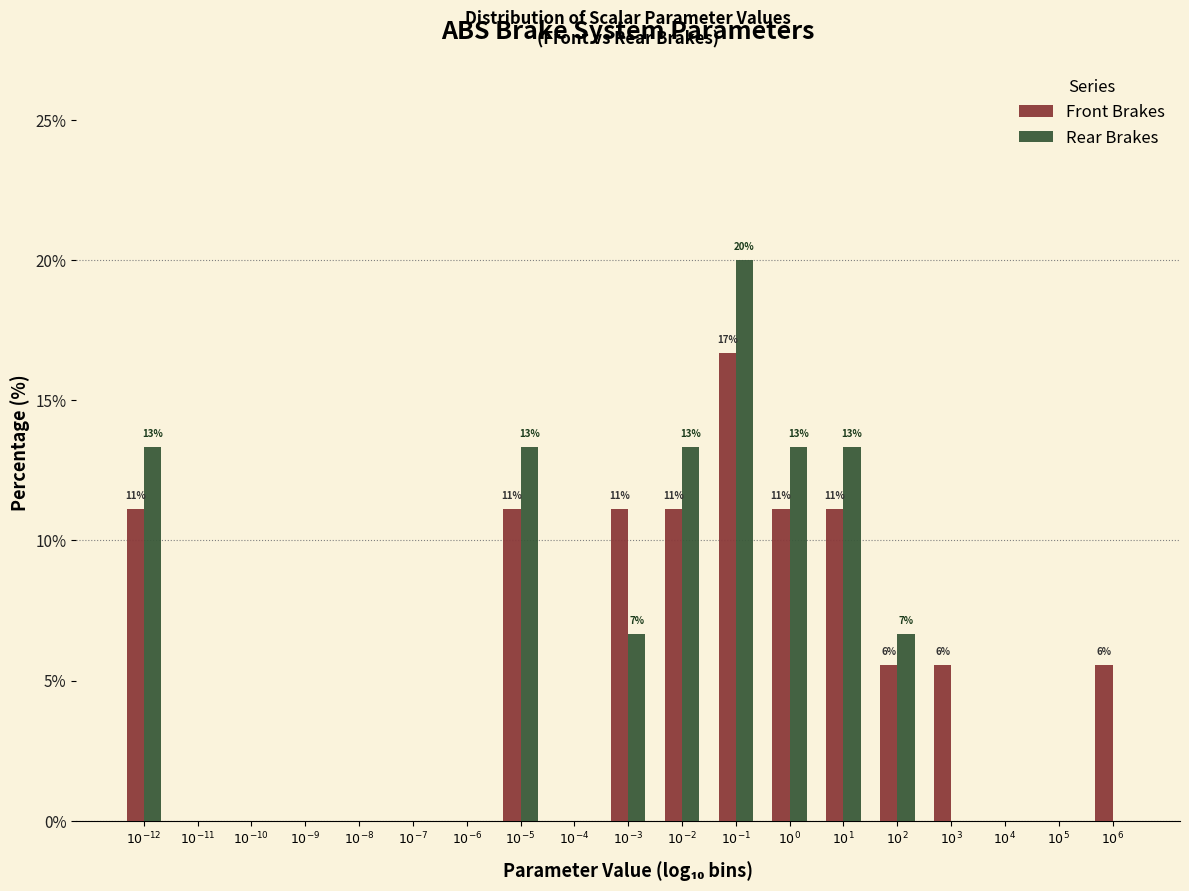

What is the sum of all Front Brakes values?

100.0